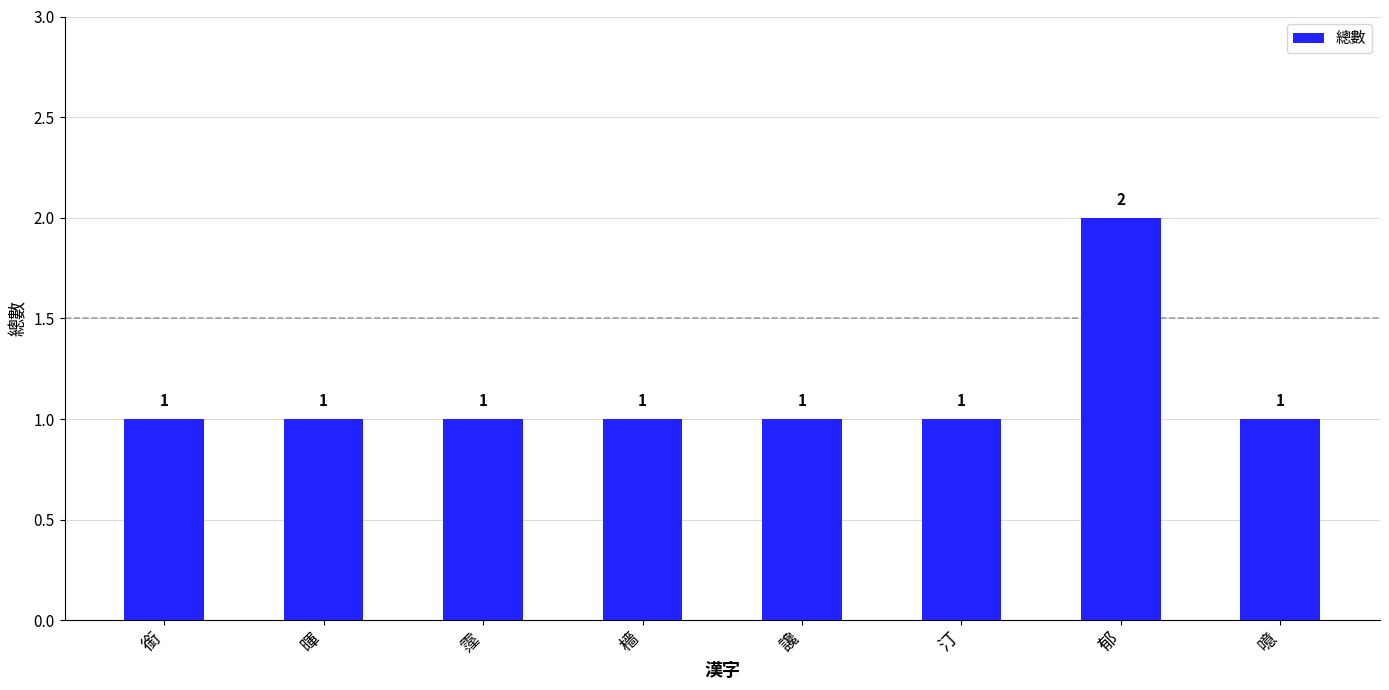

Reading left to right, transcribe all the data shown in this chart.

1	1	1	1	1	1	2	1